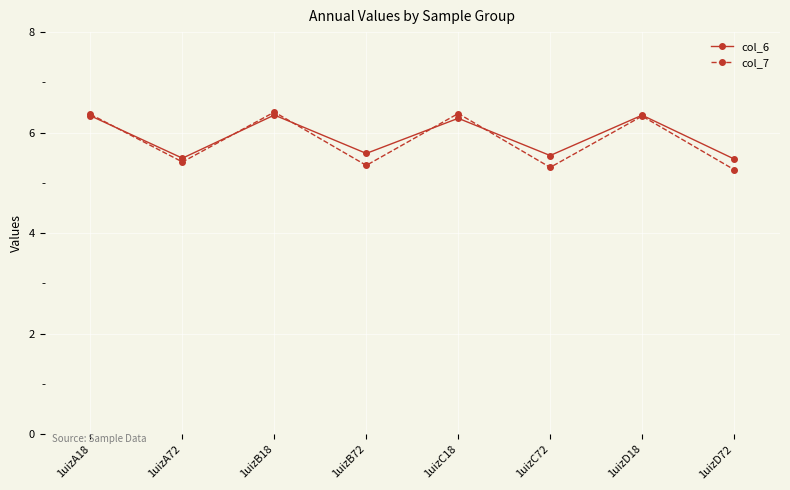

What is the average value of the col_6 series?

5.9